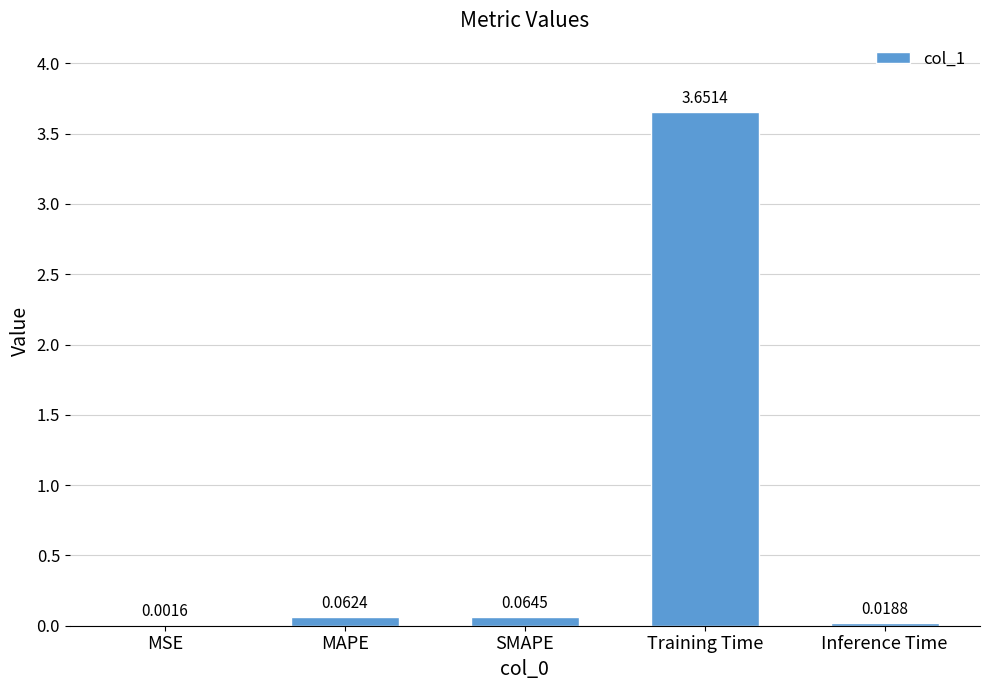

Is it true that the value at Training Time is 1.9?

False